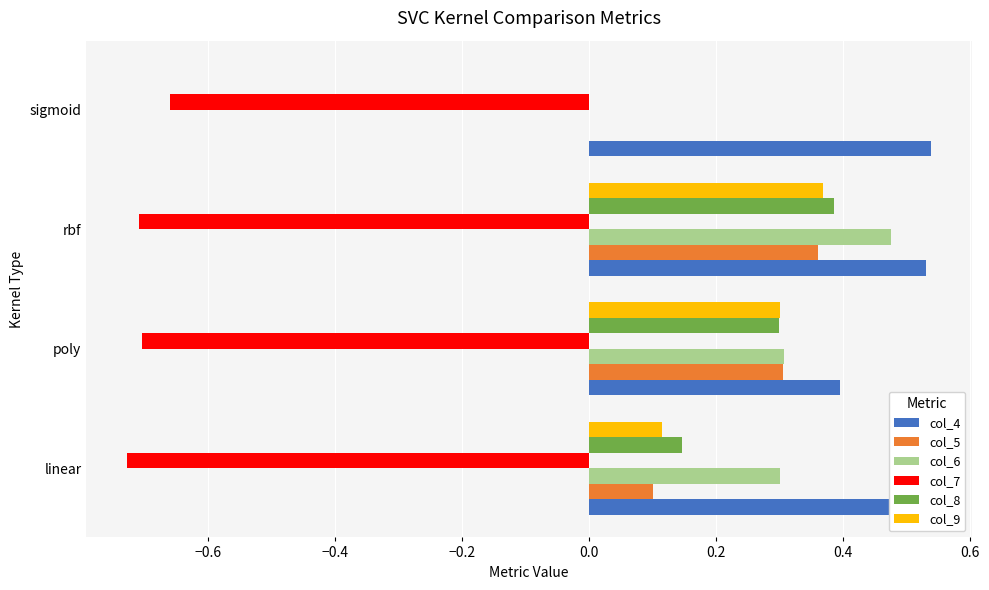

Which series changed the most between poly and rbf?

col_6